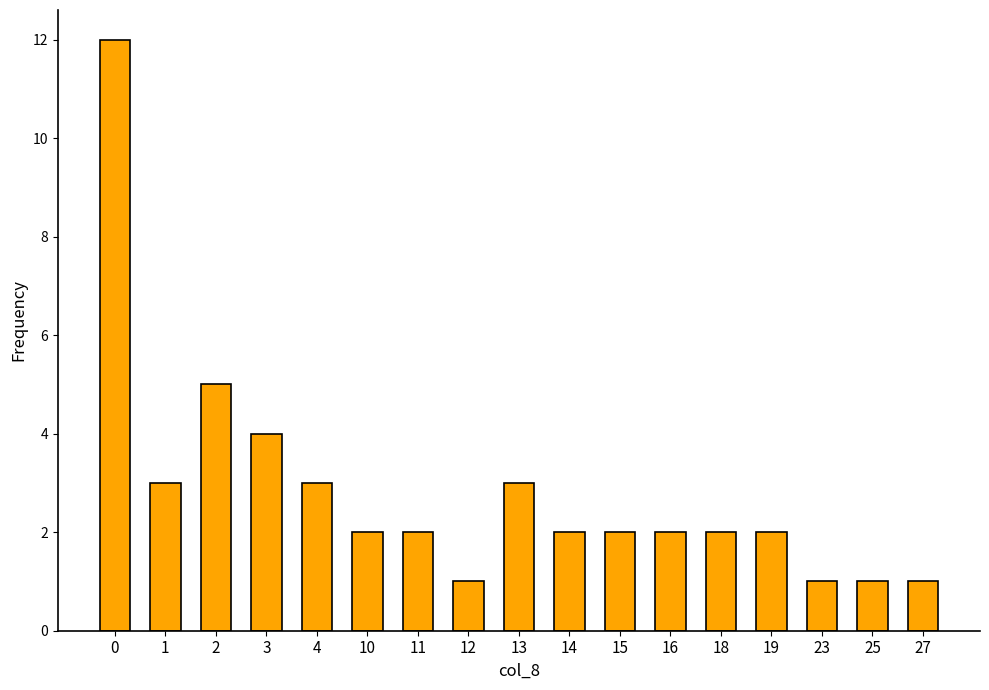

What is the sum of all values?

48